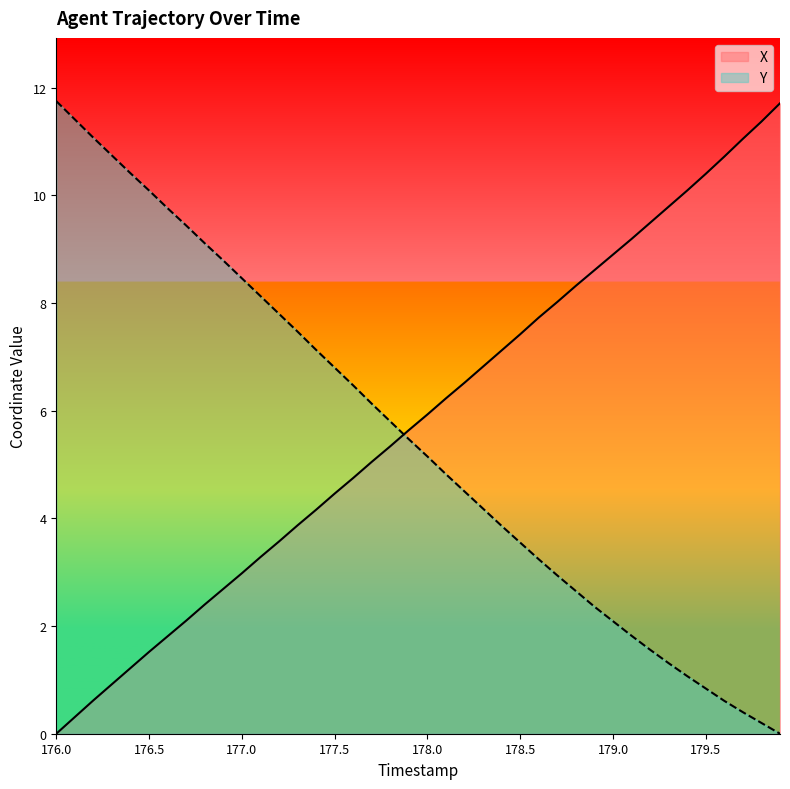

What is the greatest value displayed?

11.8